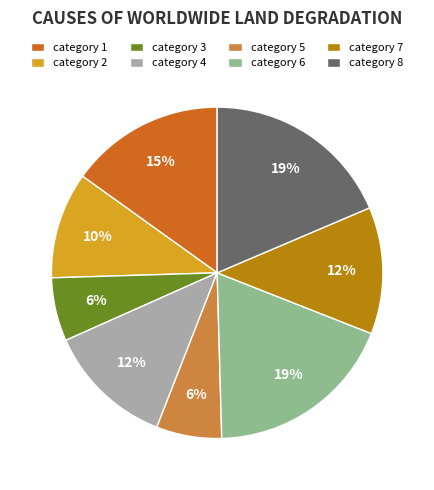

How many segments does this pie chart have?

8